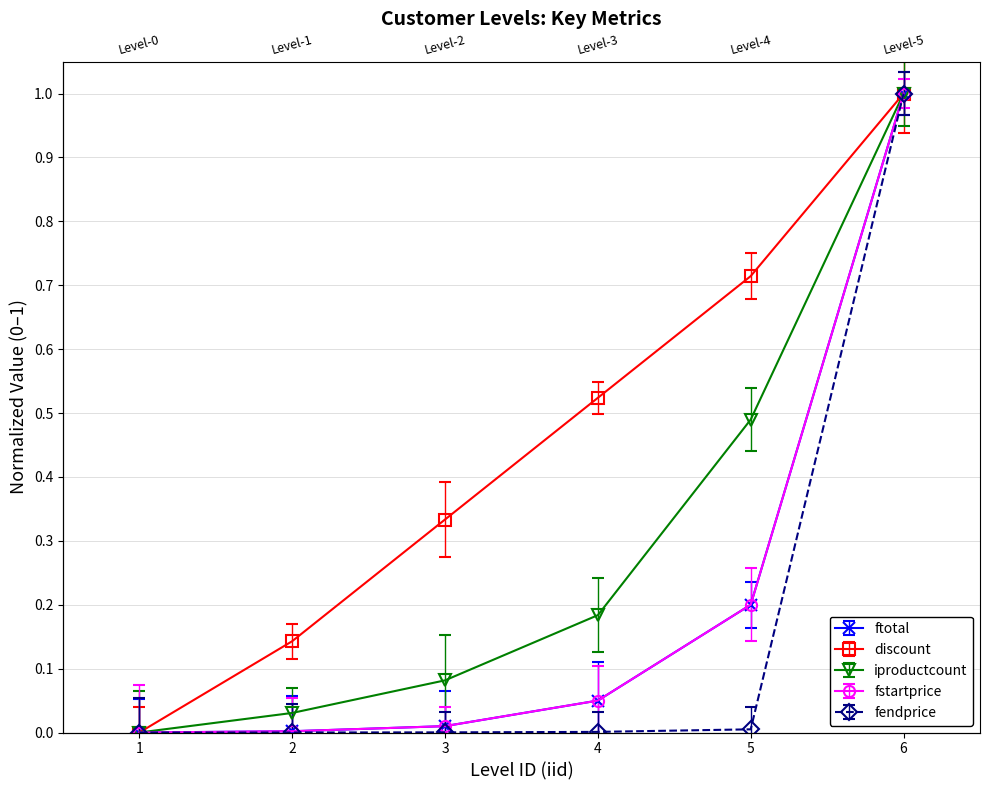

What are all the series names shown in the legend?

ftotal, discount, iproductcount, fstartprice, fendprice